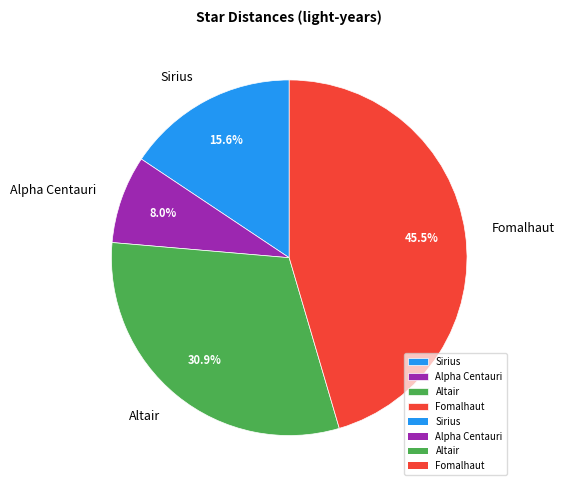

What is the ratio of the value at Fomalhaut to the value at Altair?

1.5